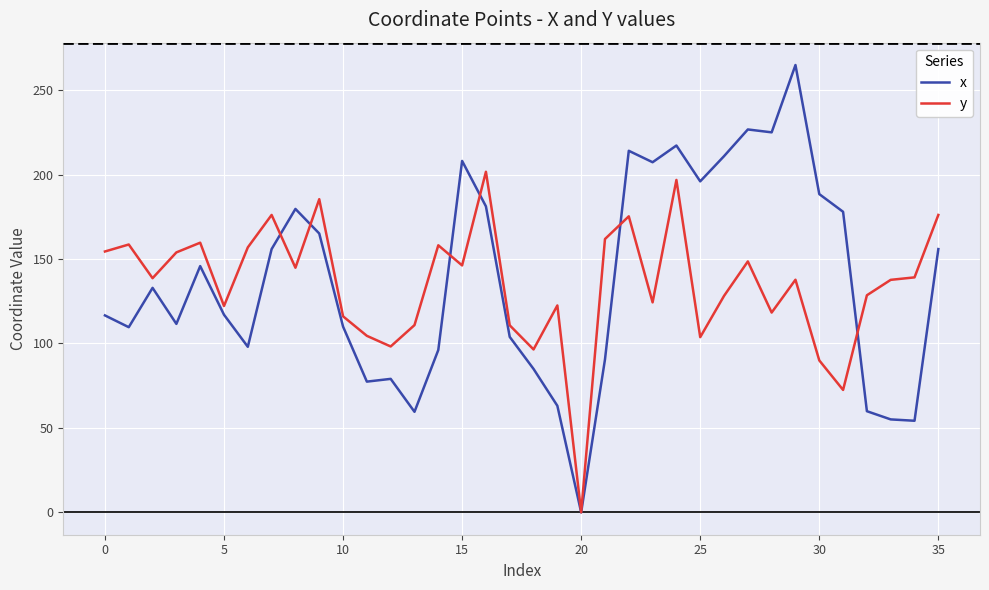

Which series has the largest range (max minus min)?

x